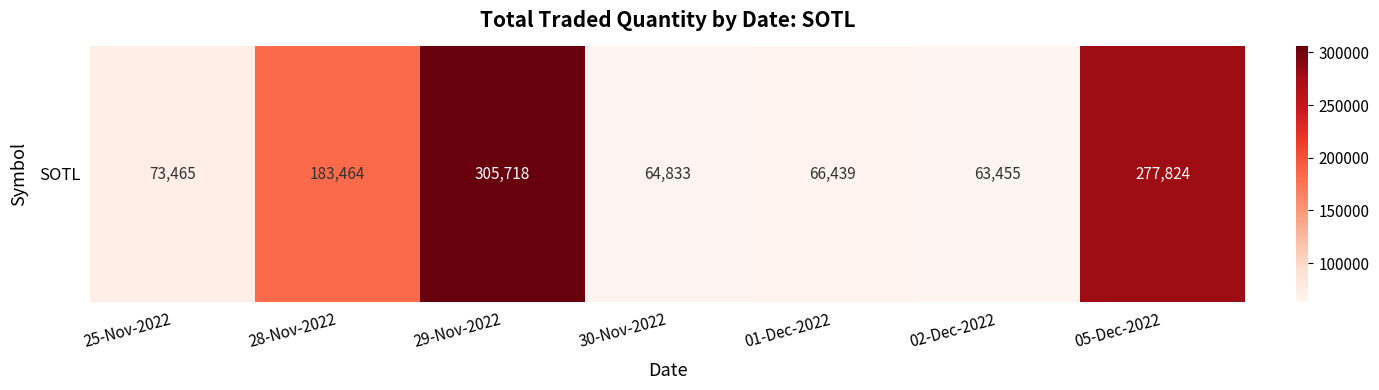

True or false: the data shows 64833 at 30-Nov-2022.

True